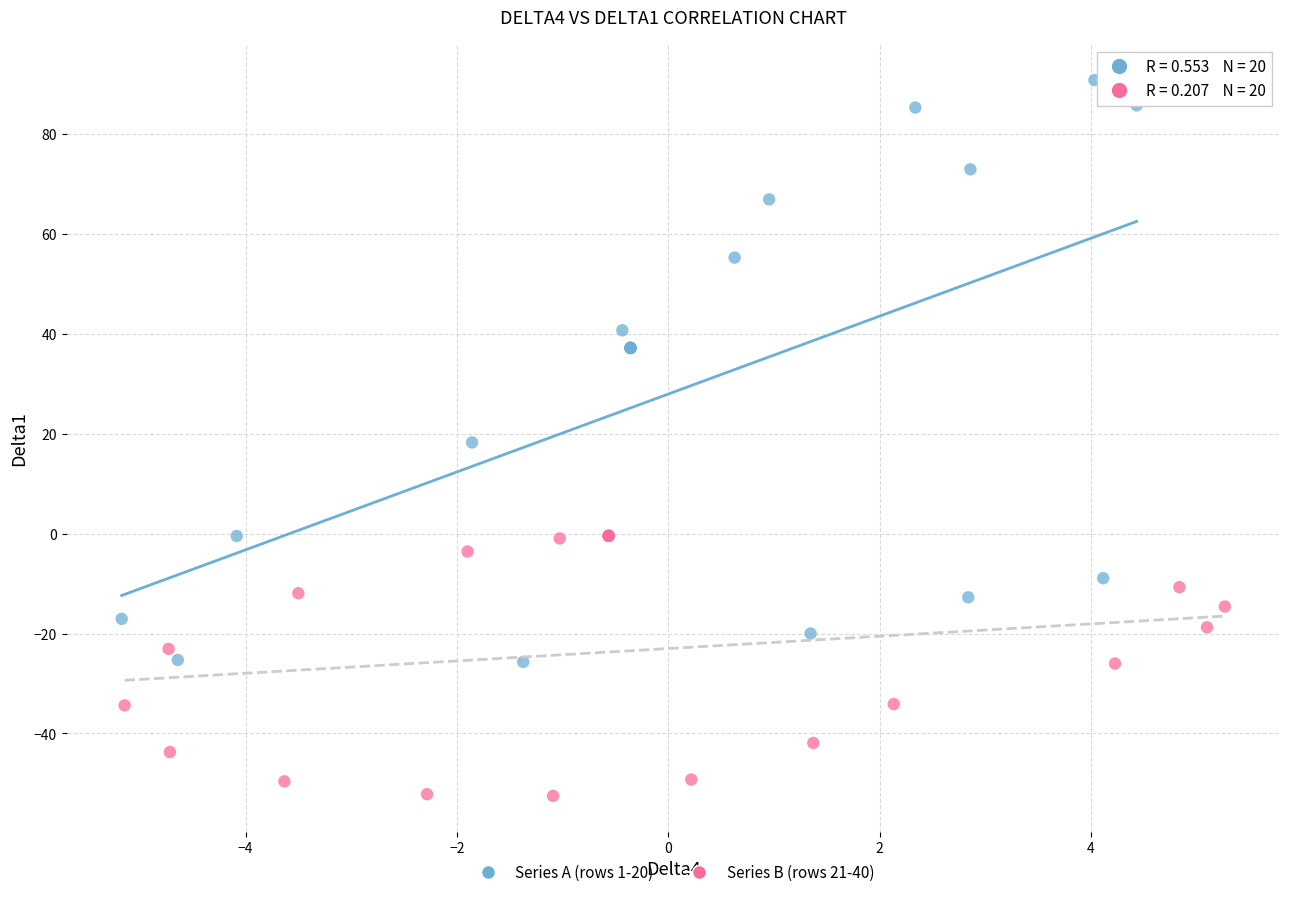

Which series has the largest Y range (max minus min)?

Series A (rows 1-20)